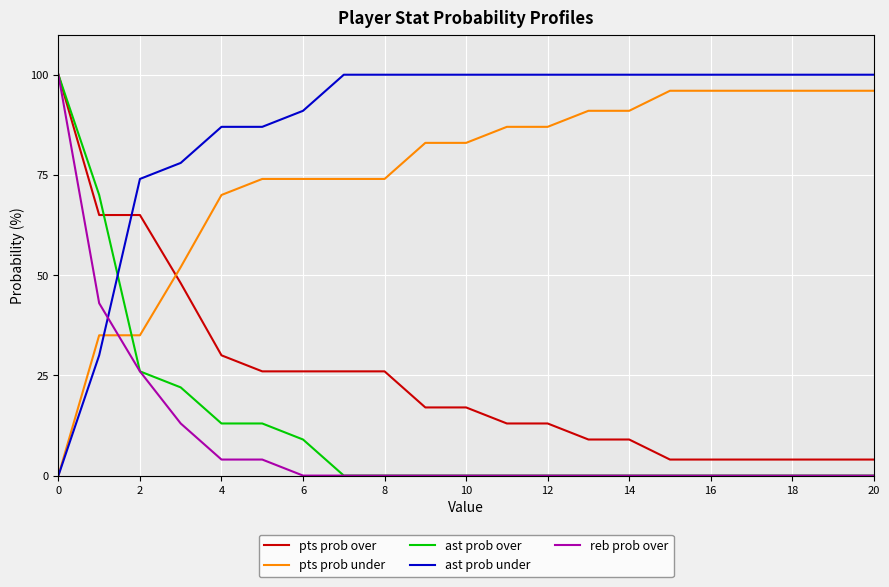

What is the sum of all ast prob over values?

253